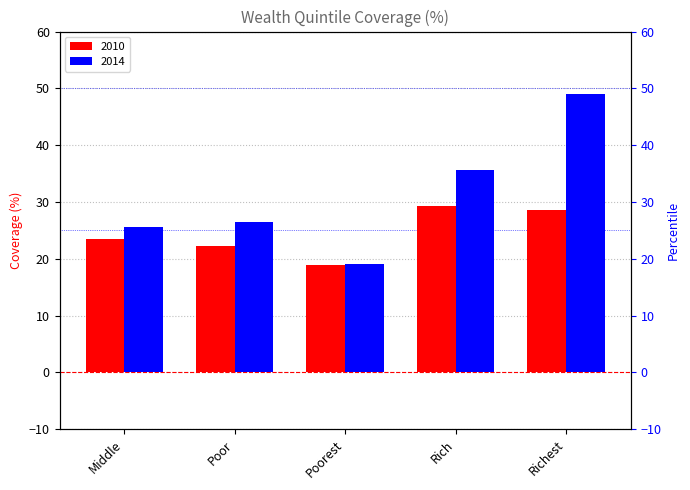

List the series in order of their overall mean, highest first.

2014, 2010